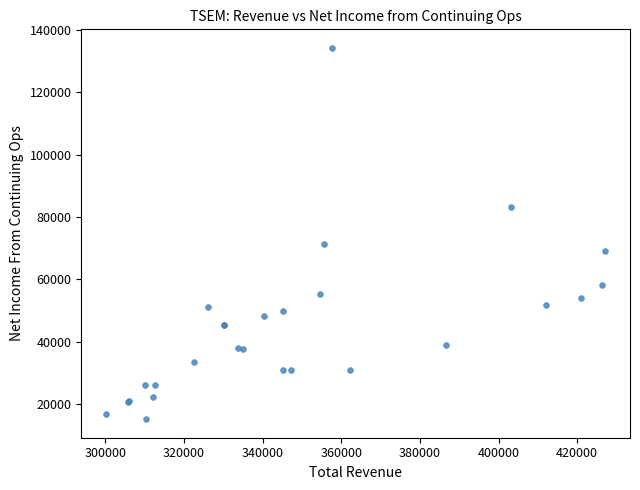

What Y value in the scatter plot is closest to 74700?

71400